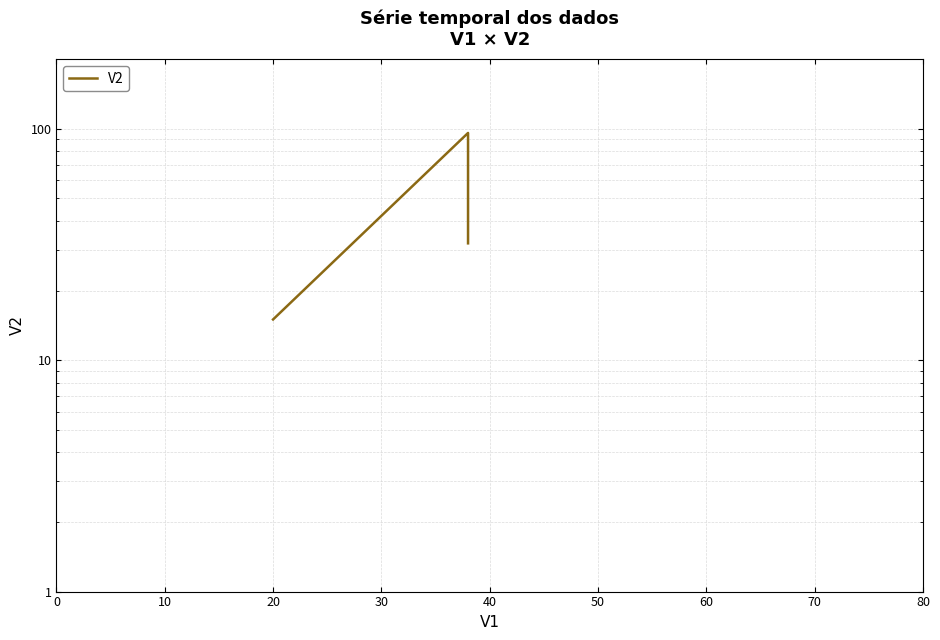

How many categories are shown in the chart?

3